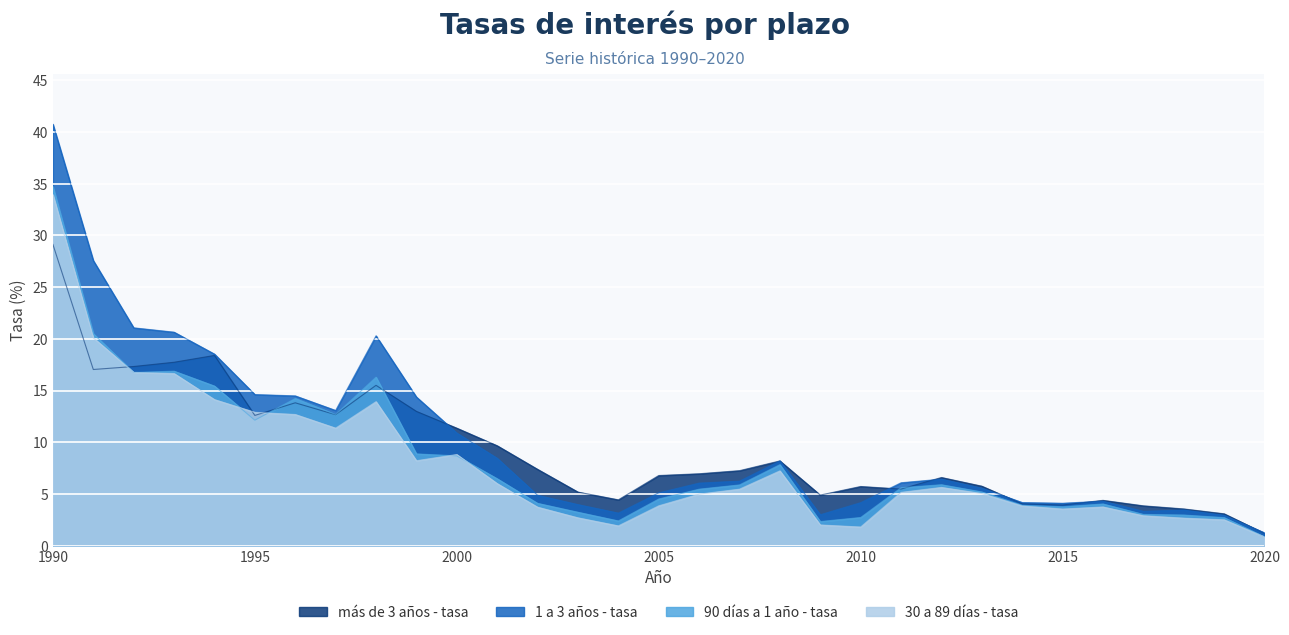

Which label corresponds to the largest value in the chart?

1990